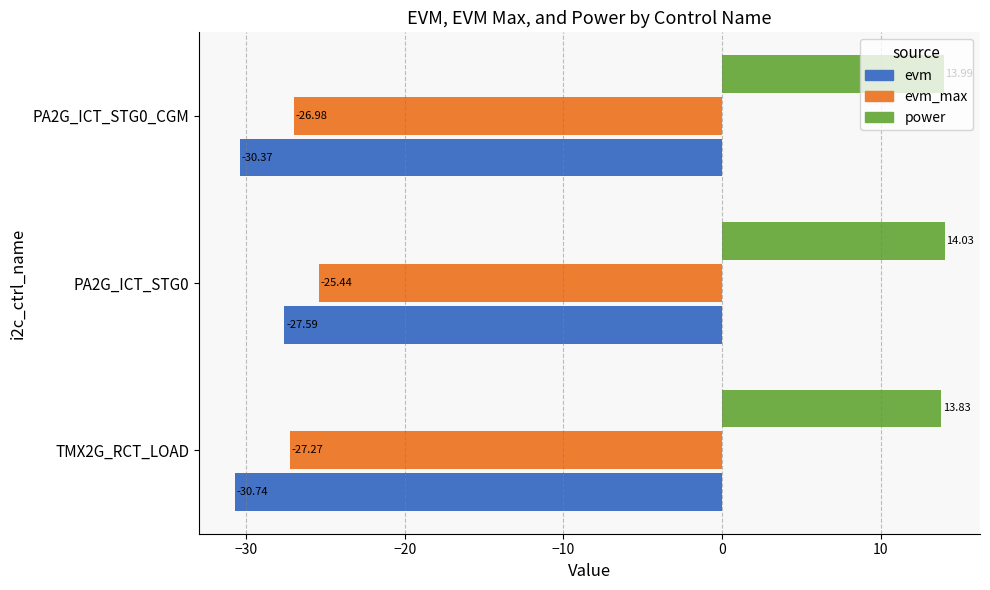

Which series has the widest spread of values?

evm